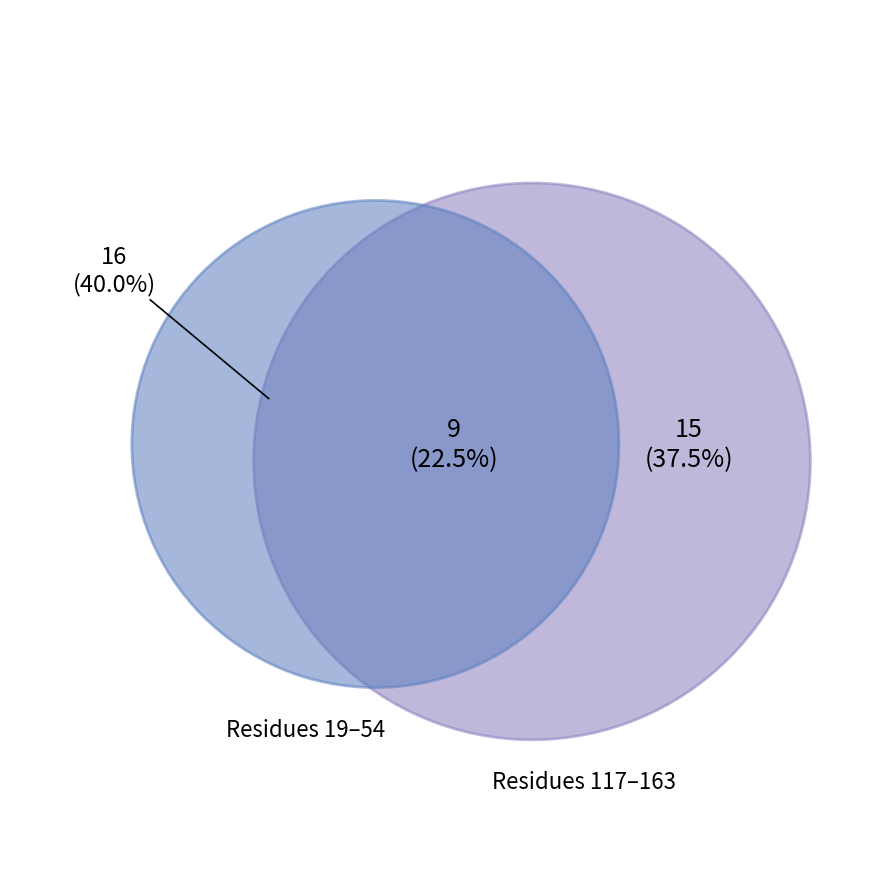

The CYS slice represents 12% of the pie. True or false?

False